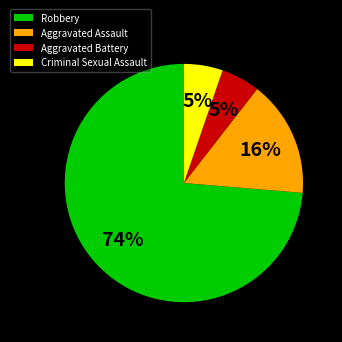

To the nearest percent, what percentage of the pie is Criminal Sexual Assault?

5%